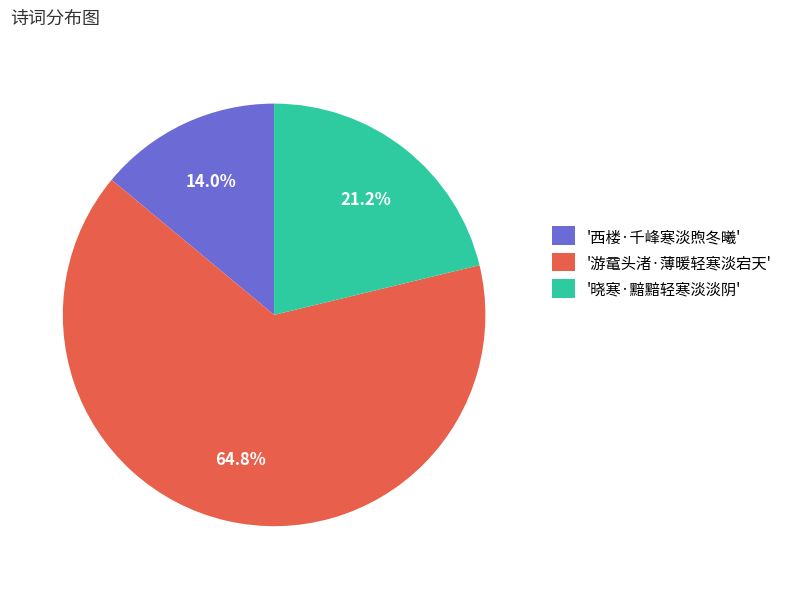

What is the smallest slice in the pie chart?

'西楼·千峰寒淡煦冬曦'